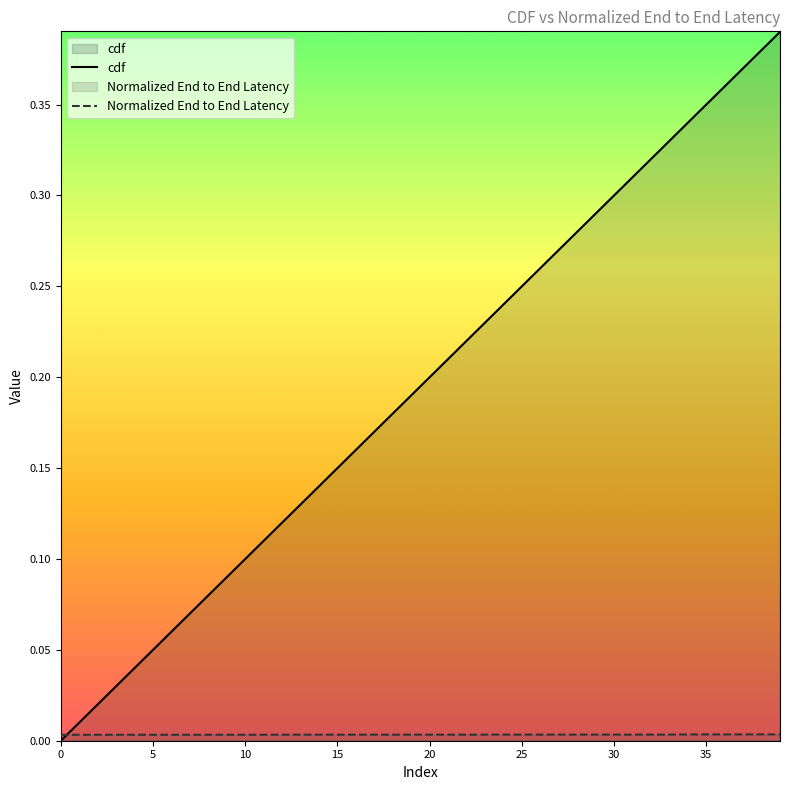

At which label does Normalized End to End Latency reach its peak?

34